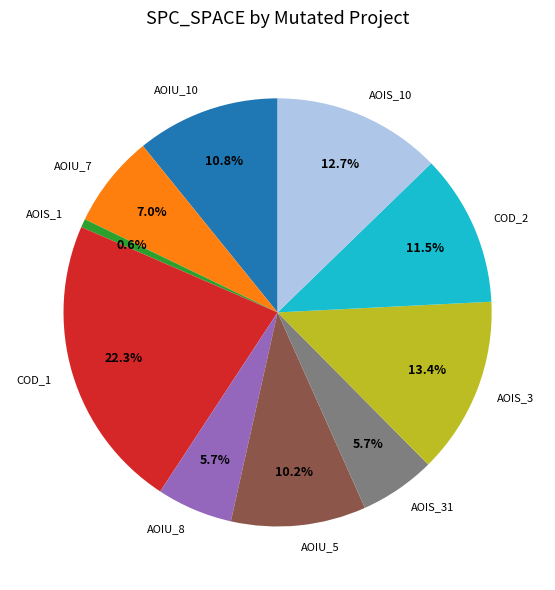

Is there a majority slice in this chart?

No